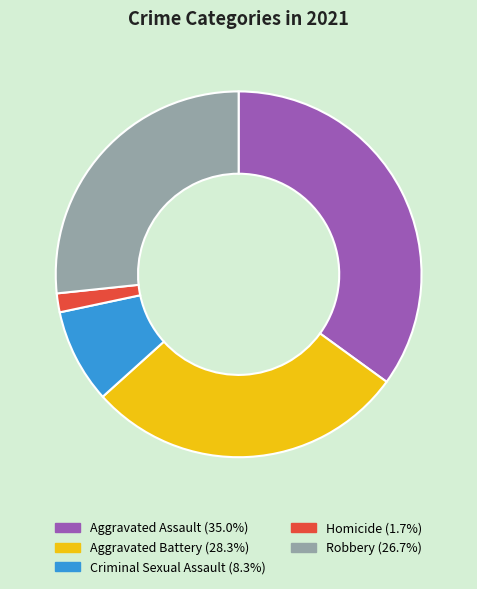

Which slice is the smallest?

Homicide